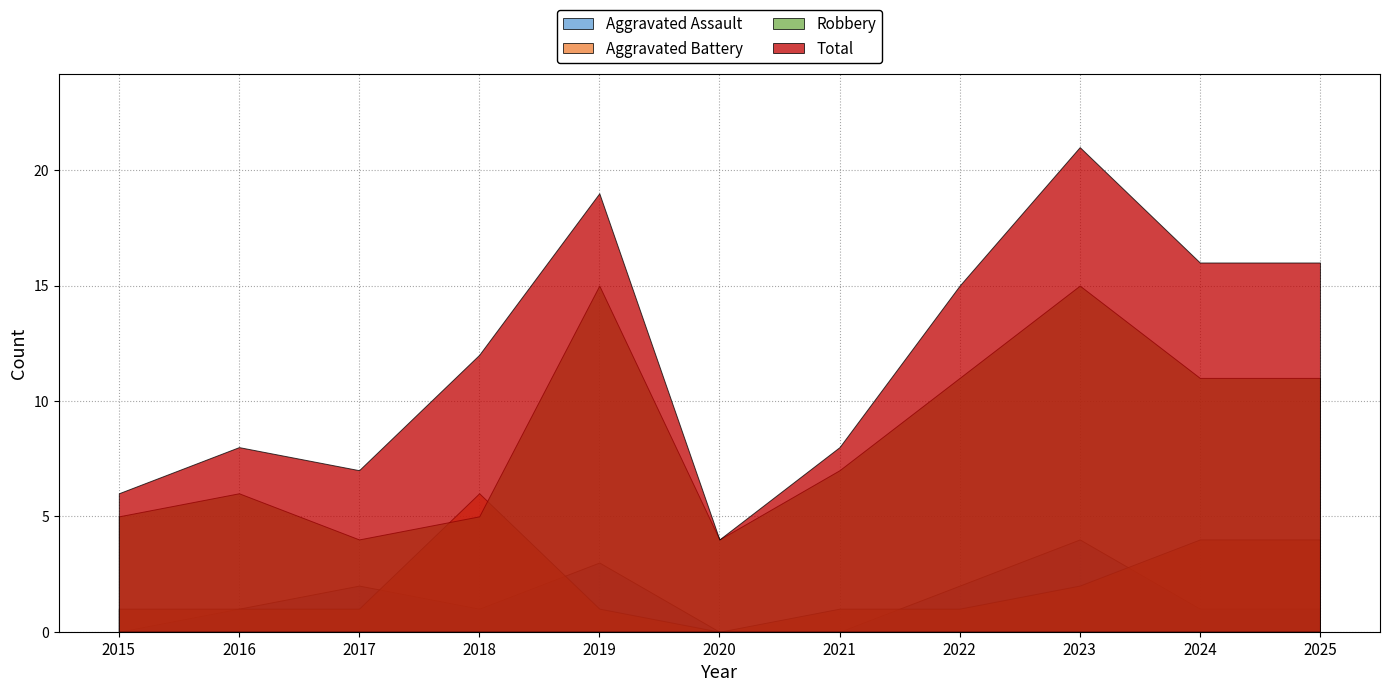

What is the difference between the second highest and second lowest values in the Aggravated Assault series?

3